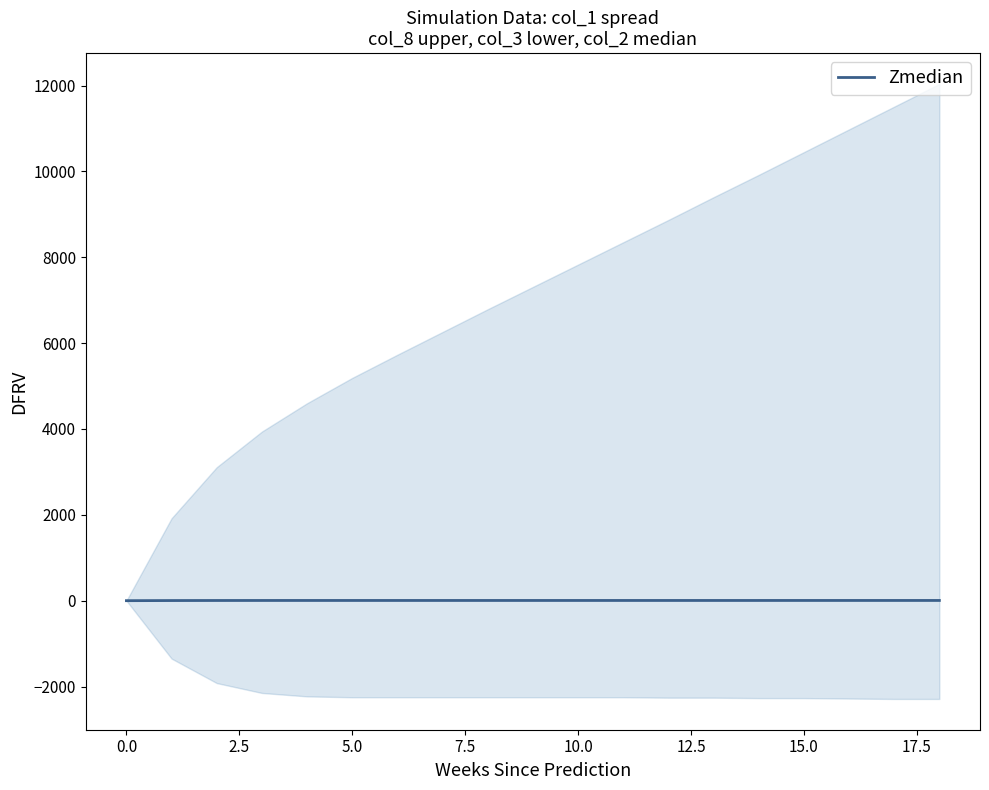

At which category does the chart reach its peak across all series?

15